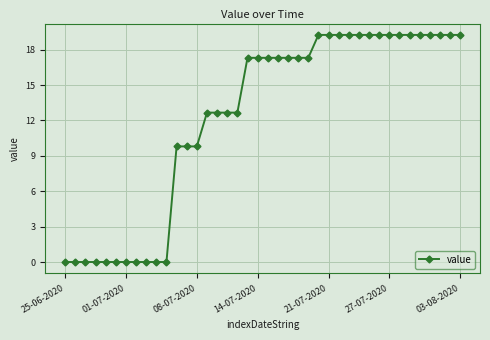

What is the maximum value shown in the chart?

19.3